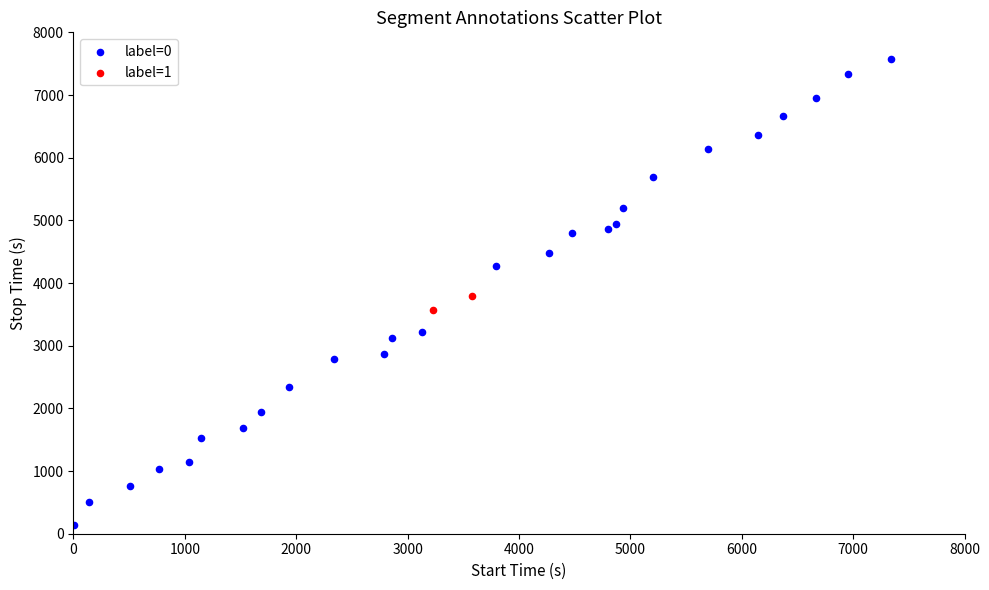

Which series contains the lowest Y value?

label=0